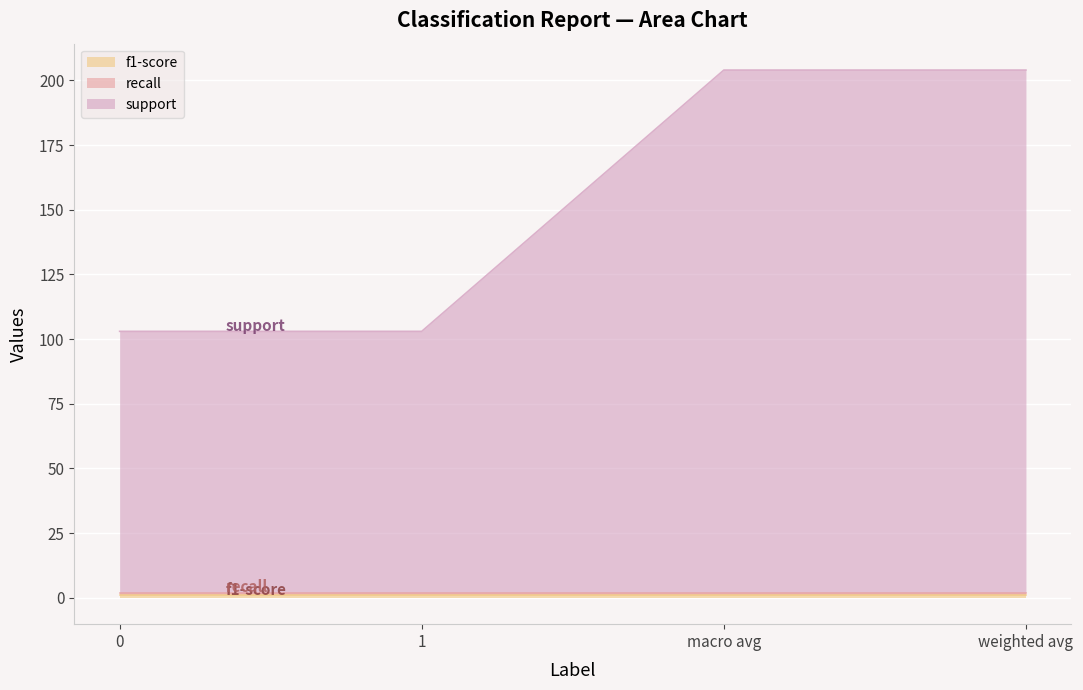

What position from the left is 1?

2